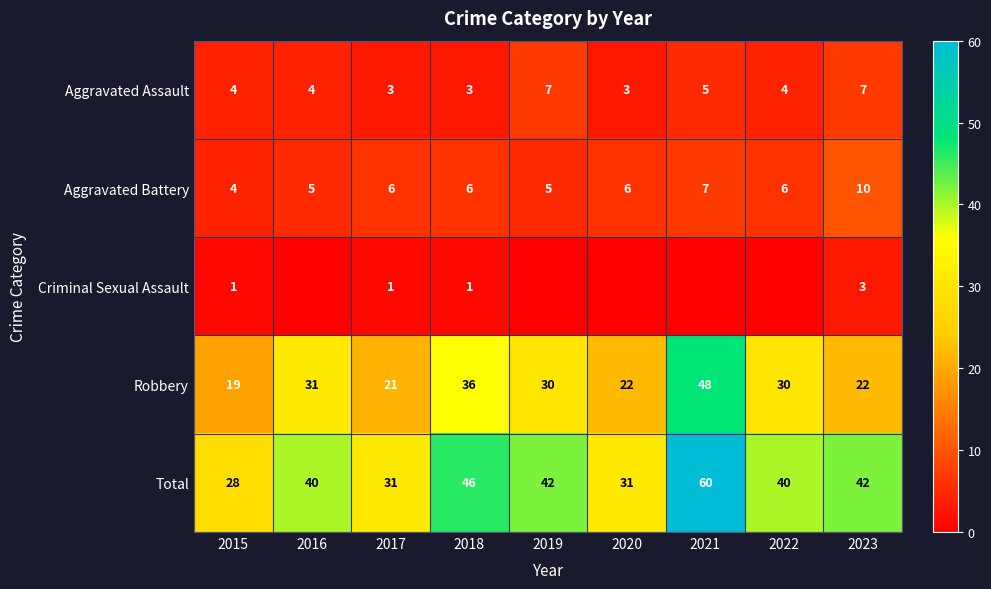

Is it true that Robbery equals 19 at 2022?

False